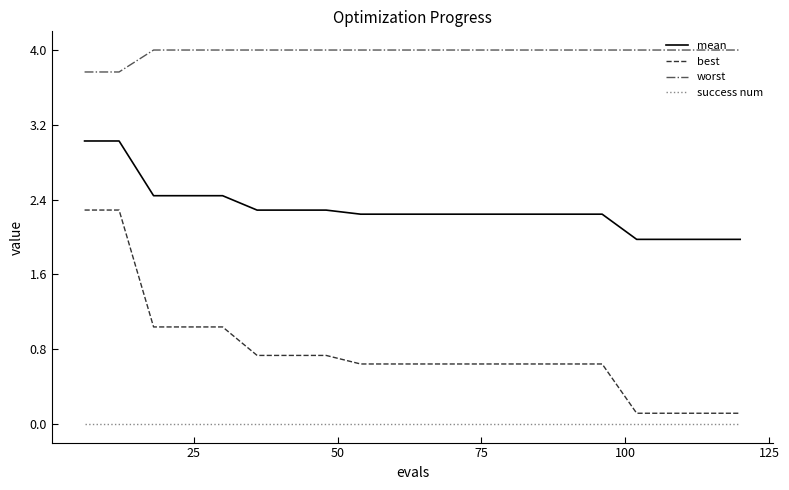

True or false: mean and worst intersect in this chart.

False